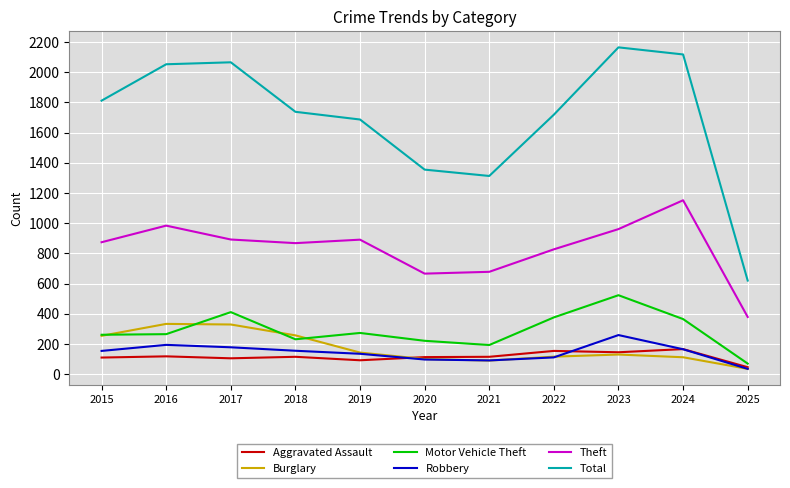

The value of Burglary at 2018 is 257. True or false?

True